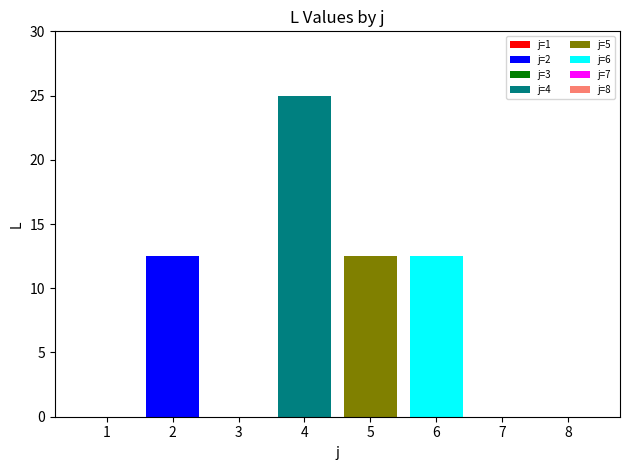

What is the maximum value shown in the chart?

25.0